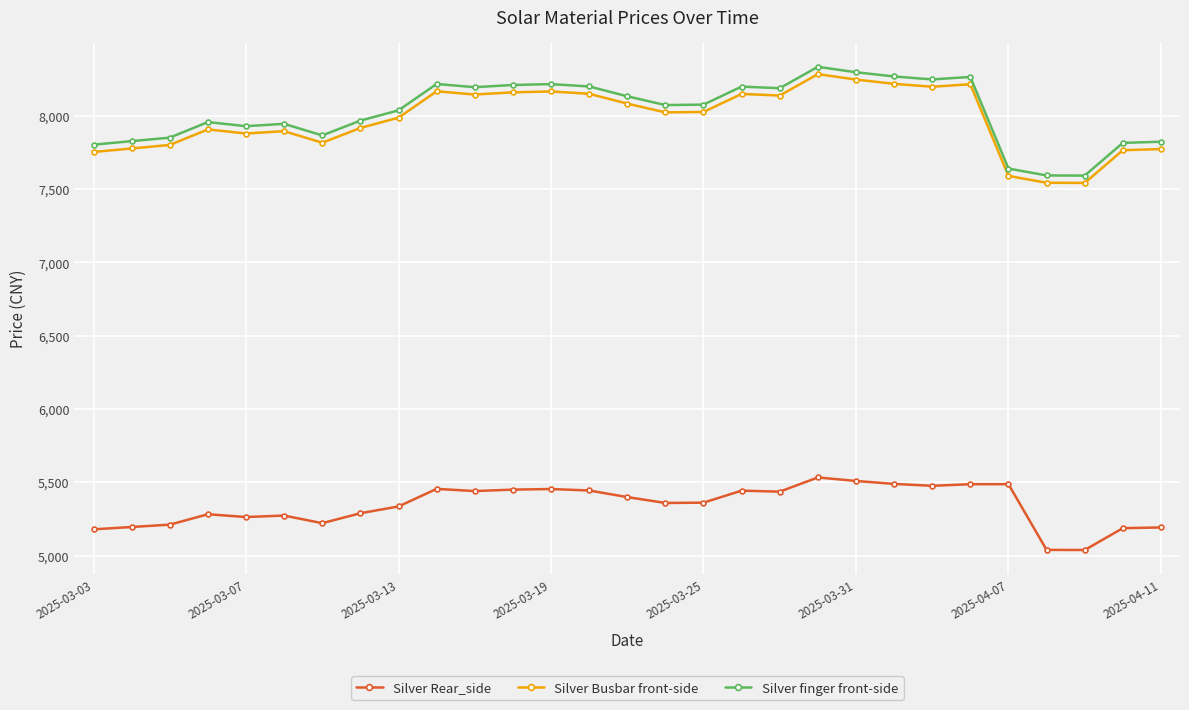

How many lines are shown in the chart?

3